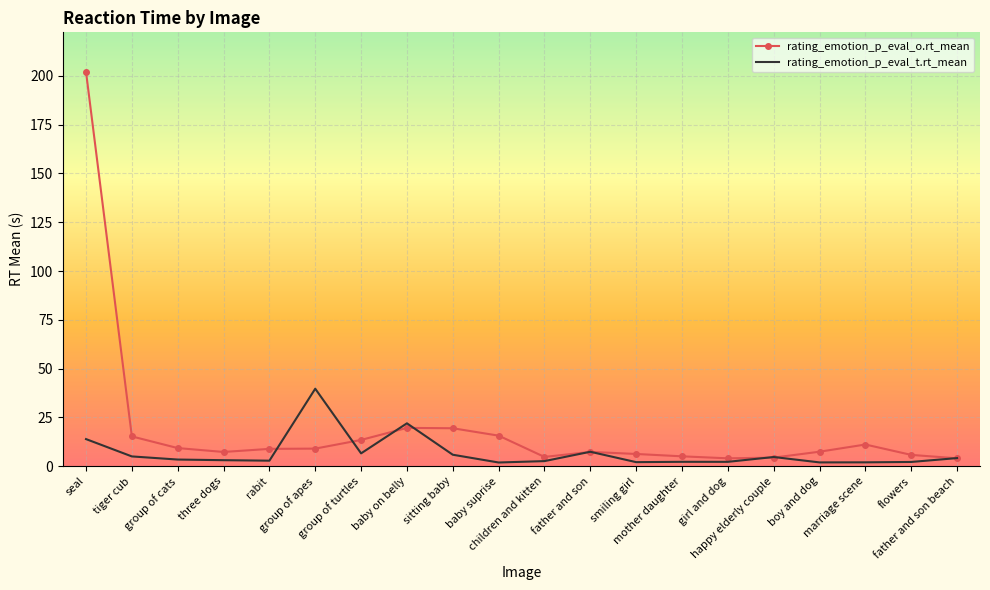

What is the difference between the maximum and second lowest values in the rating_emotion_p_eval_o.rt_mean series?

198.0